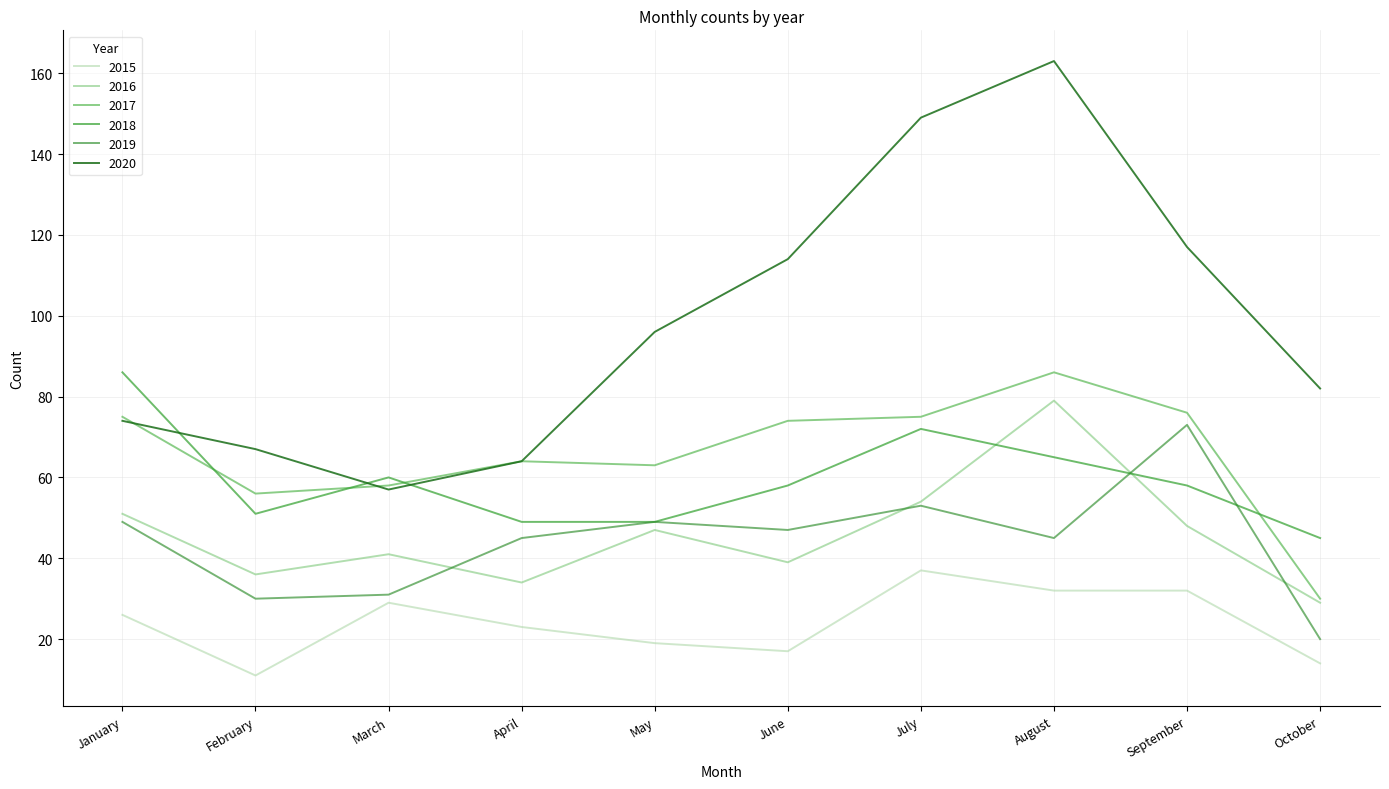

At which label does 2016 reach its minimum?

October